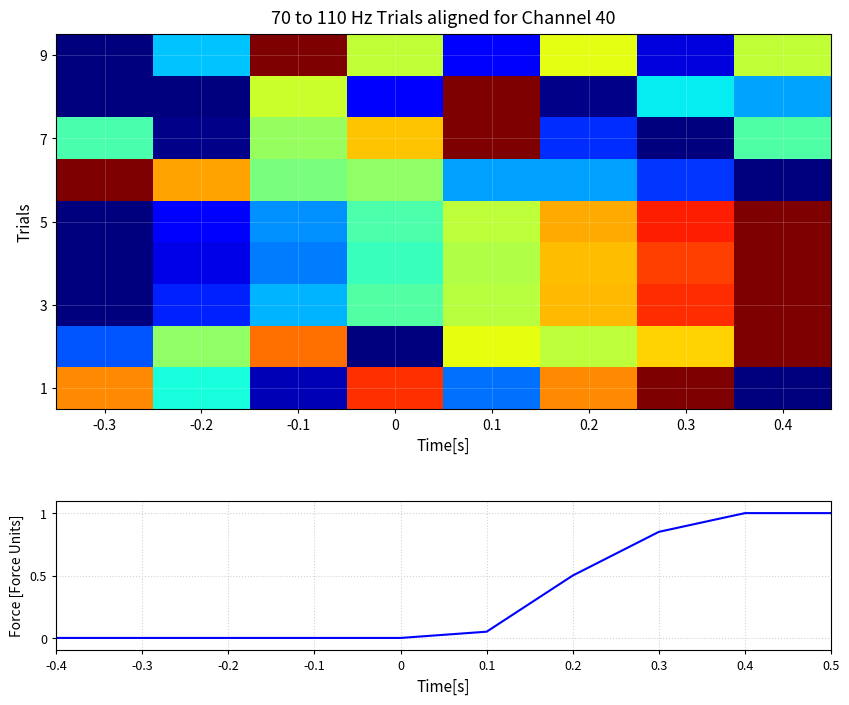

At which category does the chart reach its peak across all series?

-0.1